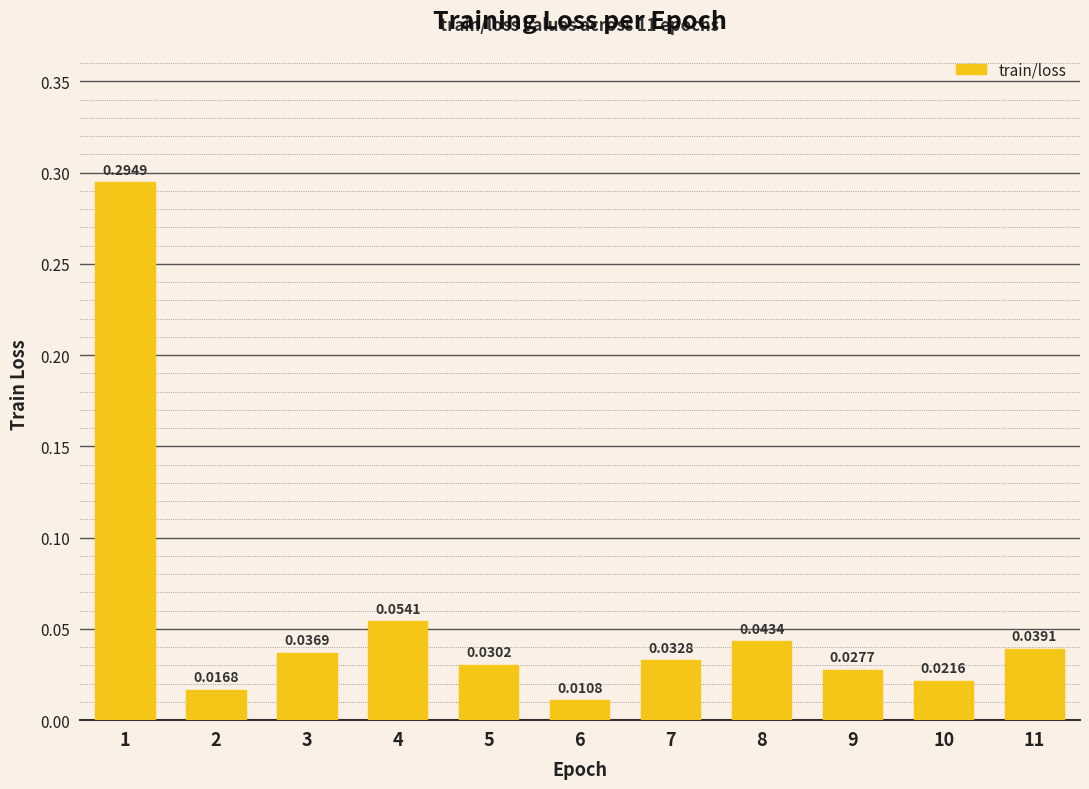

What is the sum of all values?

0.6